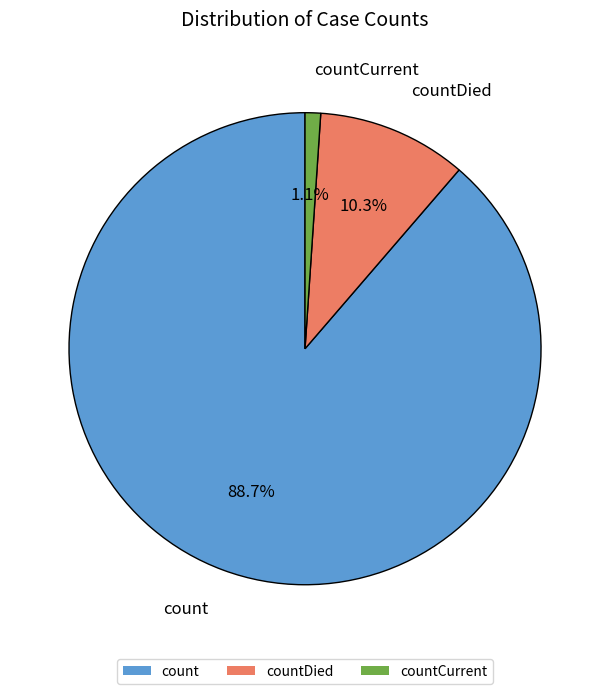

Is the sum of countDied and countCurrent greater than half?

No